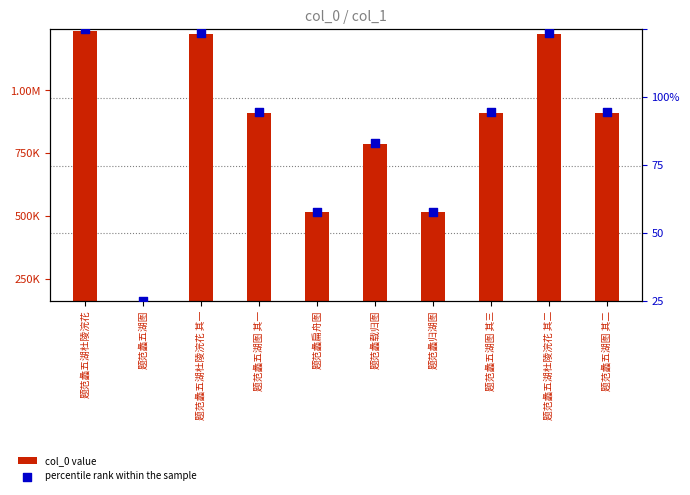

Which series has the widest spread of Y values?

col_0 value